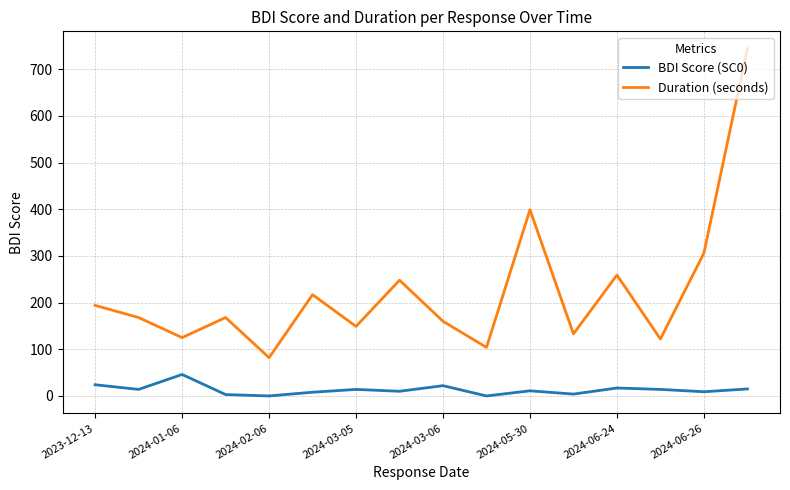

What is the maximum value for Duration (seconds)?

744